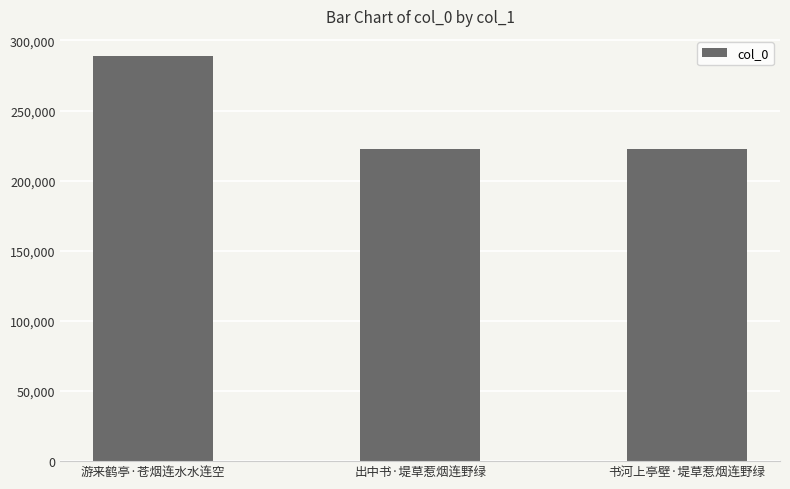

What is the sum of all values?

733550